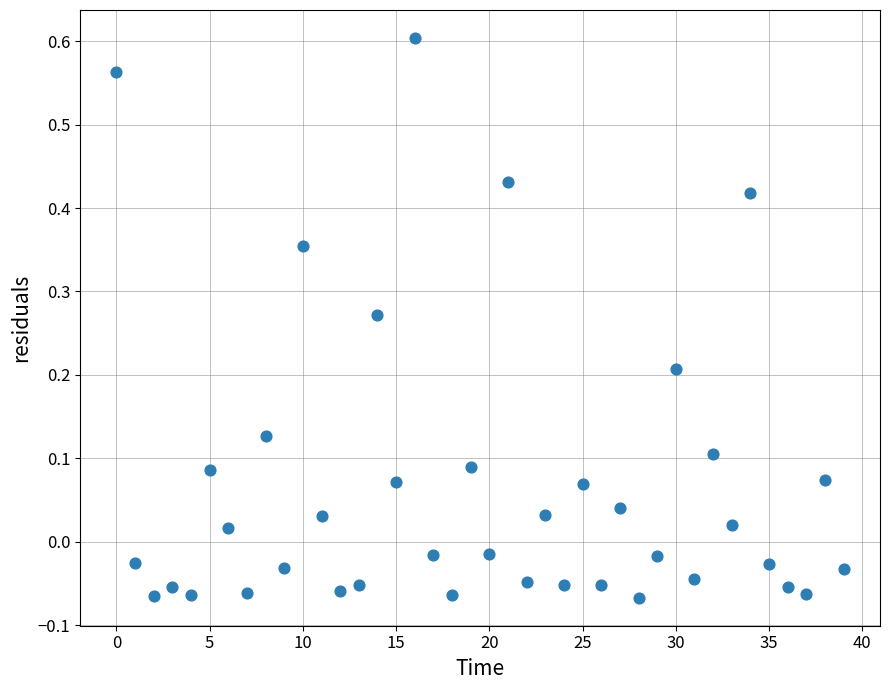

What is the range of Y values (max minus min)?

0.7